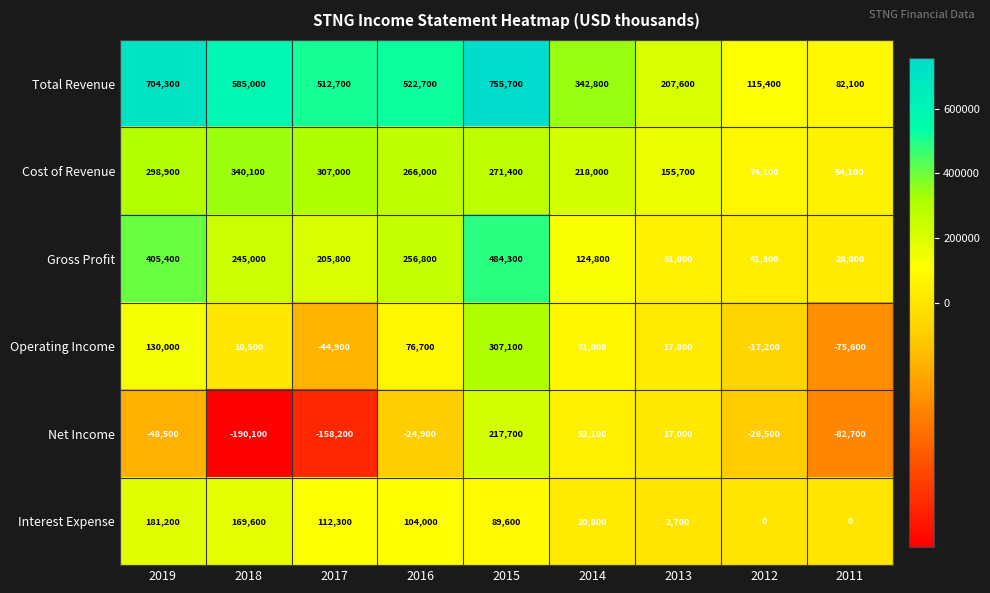

Rank the series by their maximum value, from lowest to highest.

Interest Expense, Net Income, Operating Income, Cost of Revenue, Gross Profit, Total Revenue